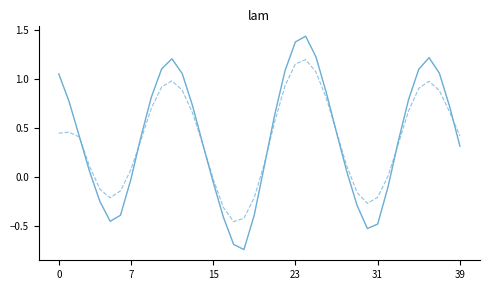

Is this an area chart (filled region under the line)?

No